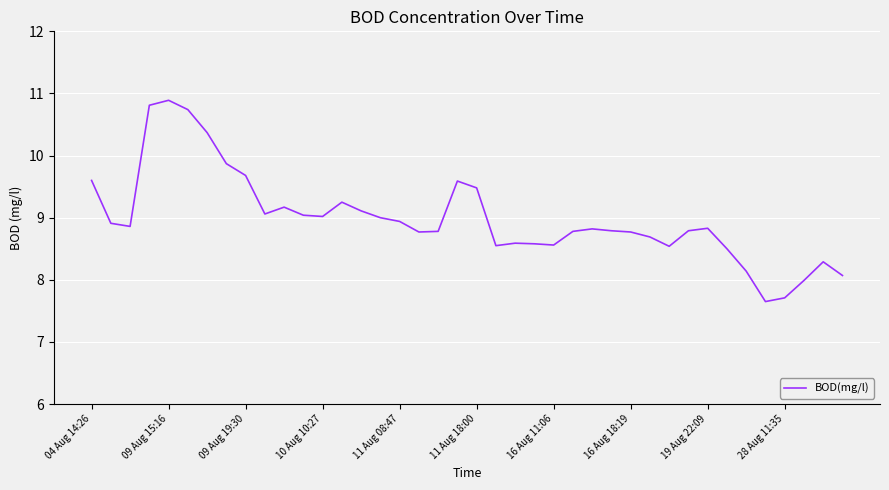

What is the maximum value shown in the chart?

10.9